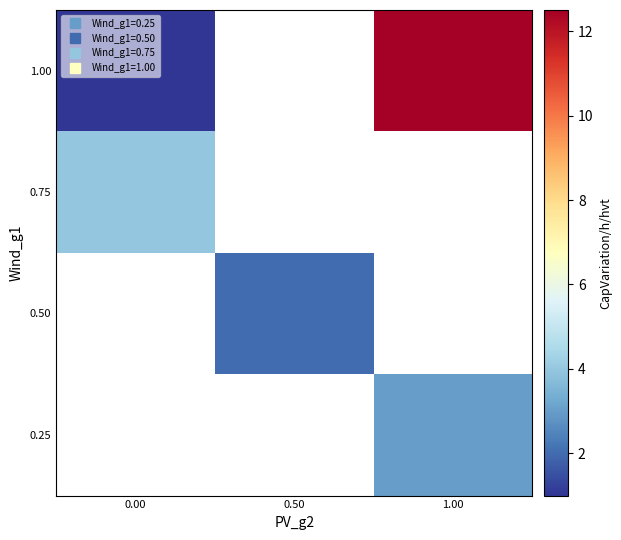

Is the value of 1.00 at 0.00 greater than the value of 0.50 at 1.00?

No